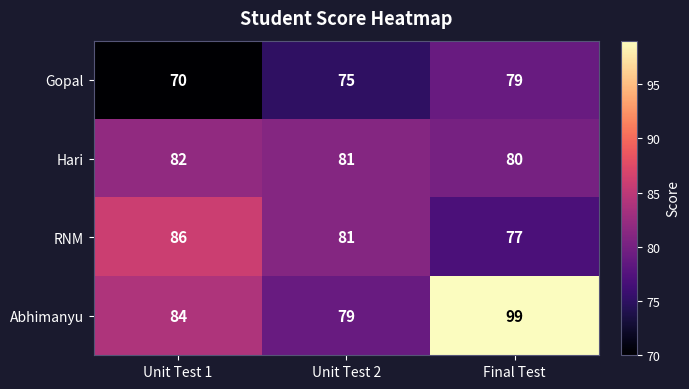

Which series changed the most between Unit Test 2 and Final Test?

Abhimanyu